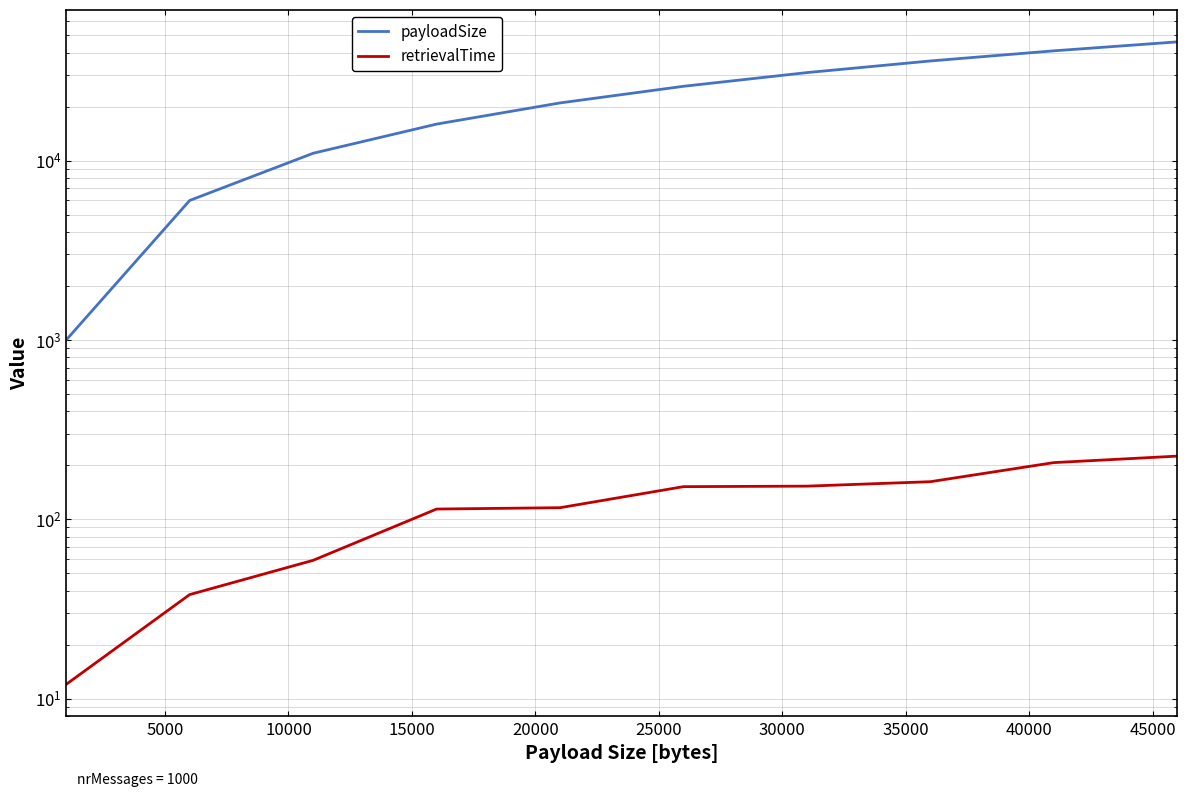

What is the difference between the payloadSize values at 25000 and 10000?

15000